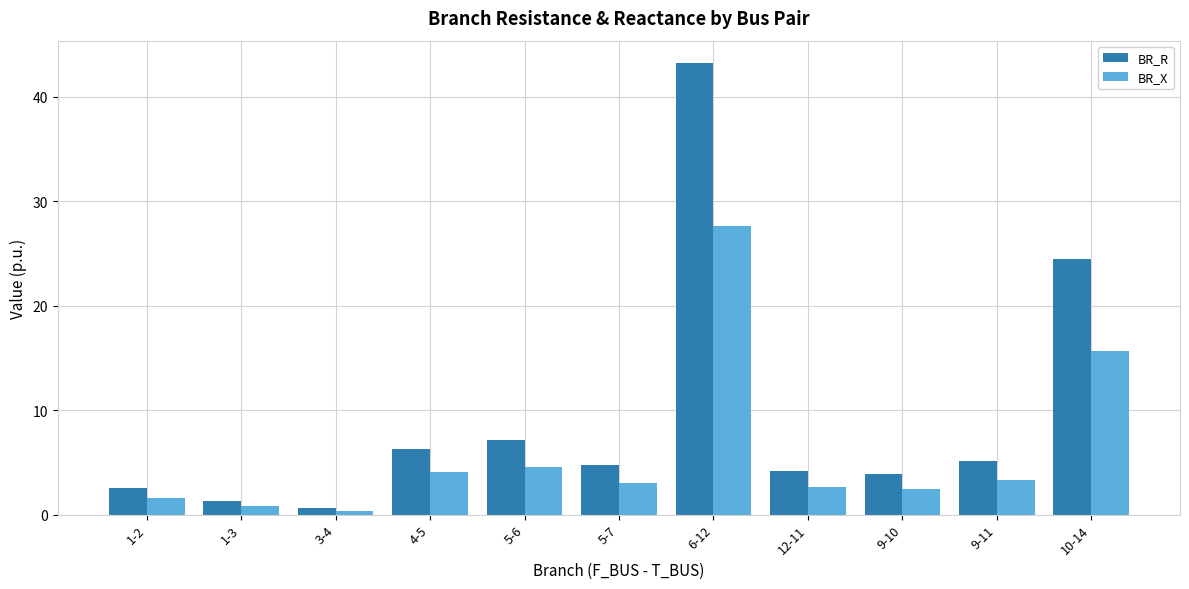

Which series has the largest total across all categories?

BR_R